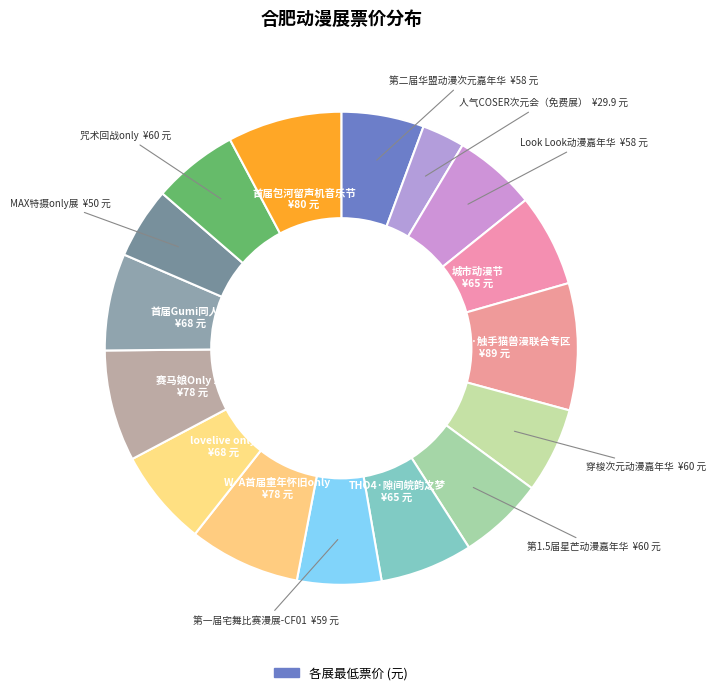

What is the smallest slice in the pie chart?

29.9